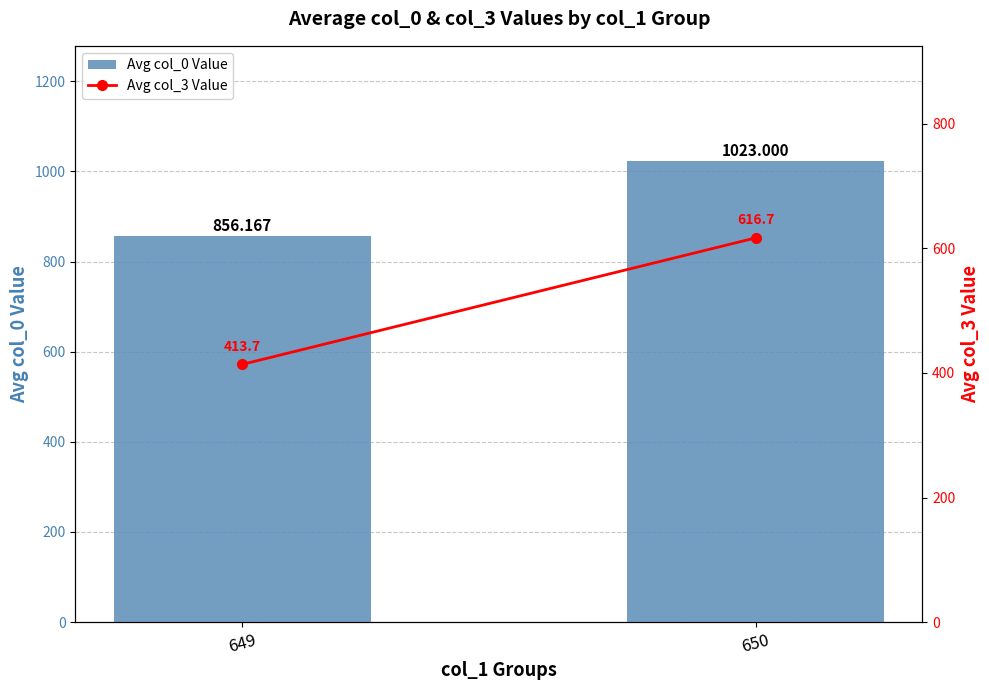

At which category is the sum across all series the highest?

650